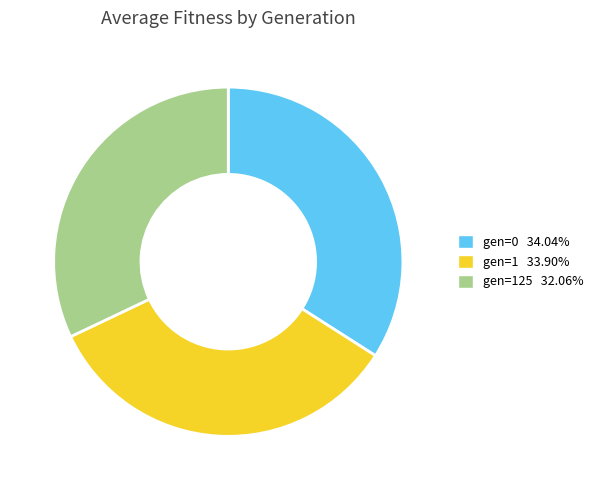

Is there a majority slice in this chart?

No